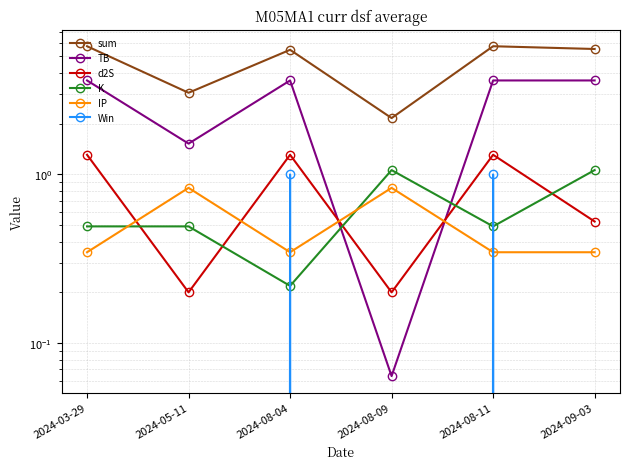

Reading left to right, list all the values displayed in this chart.

sum: 5.7	3.0	5.5	2.2	5.7	5.5
TB: 3.6	1.5	3.6	0.1	3.6	3.6
d2S: 1.3	0.2	1.3	0.2	1.3	0.5
K: 0.5	0.5	0.2	1.1	0.5	1.1
IP: 0.3	0.8	0.3	0.8	0.3	0.3
Win: 0.0	0.0	1.0	0.0	1.0	0.0